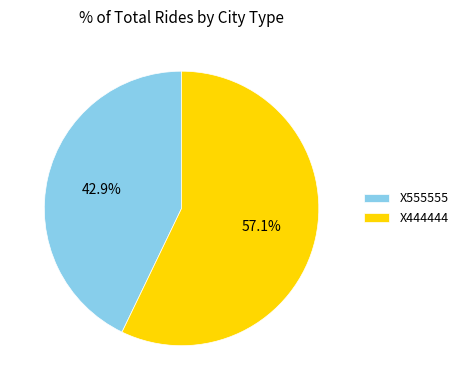

Does any single category account for the majority?

Yes